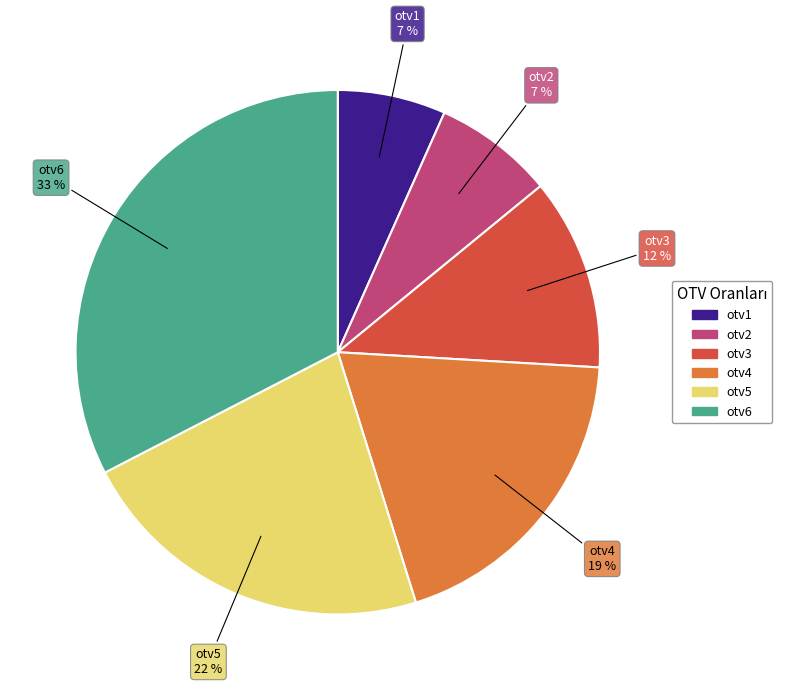

Do otv2 and otv4 together represent more than half of the pie?

No